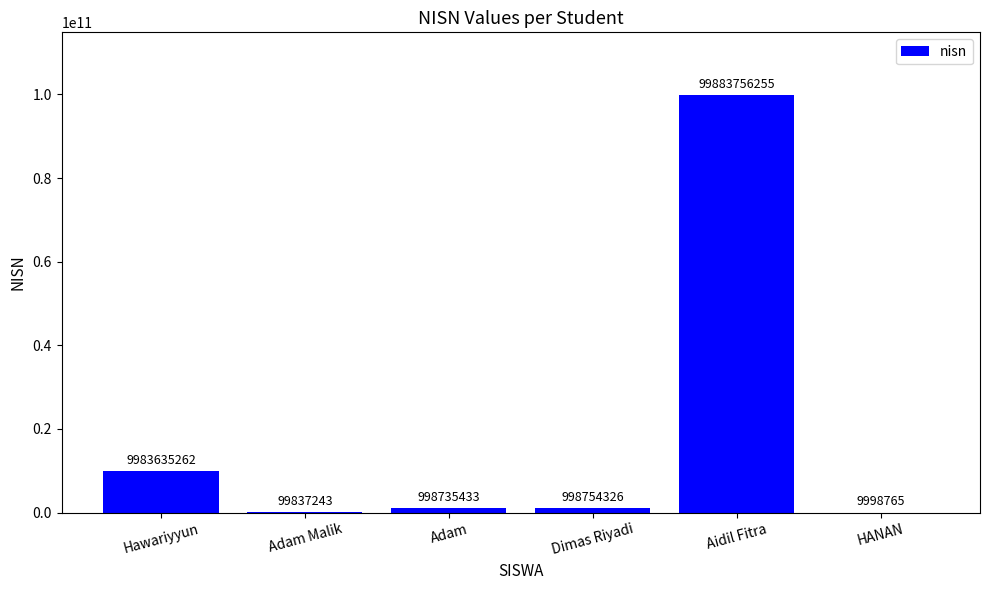

Which label corresponds to the largest value in the chart?

Aidil Fitra